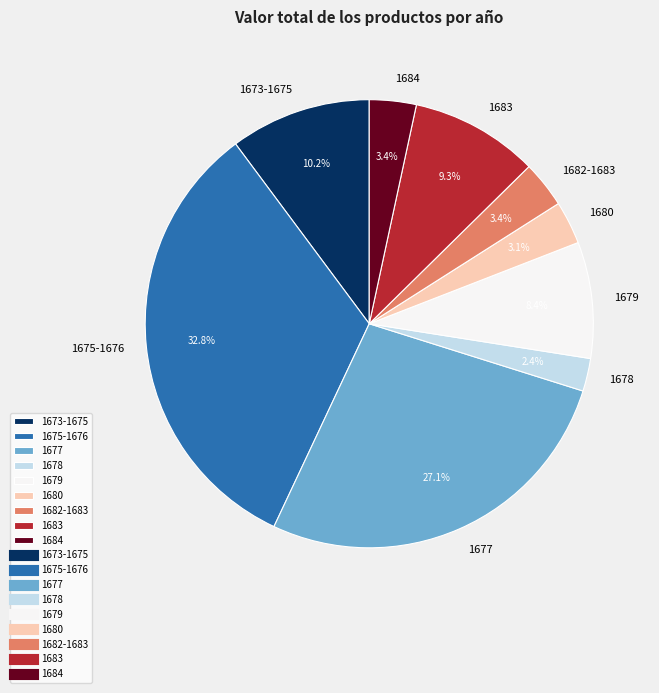

To the nearest percent, what portion does 1680 represent?

3%